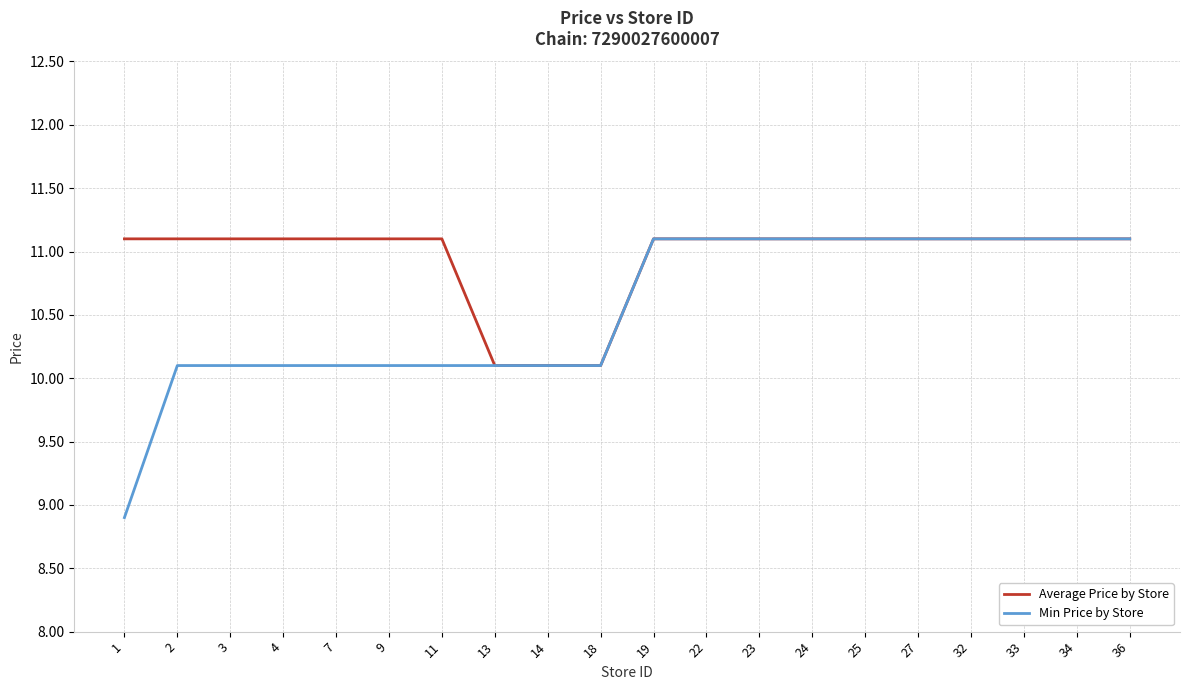

Rank the series by their average value, from highest to lowest.

Average Price by Store, Min Price by Store